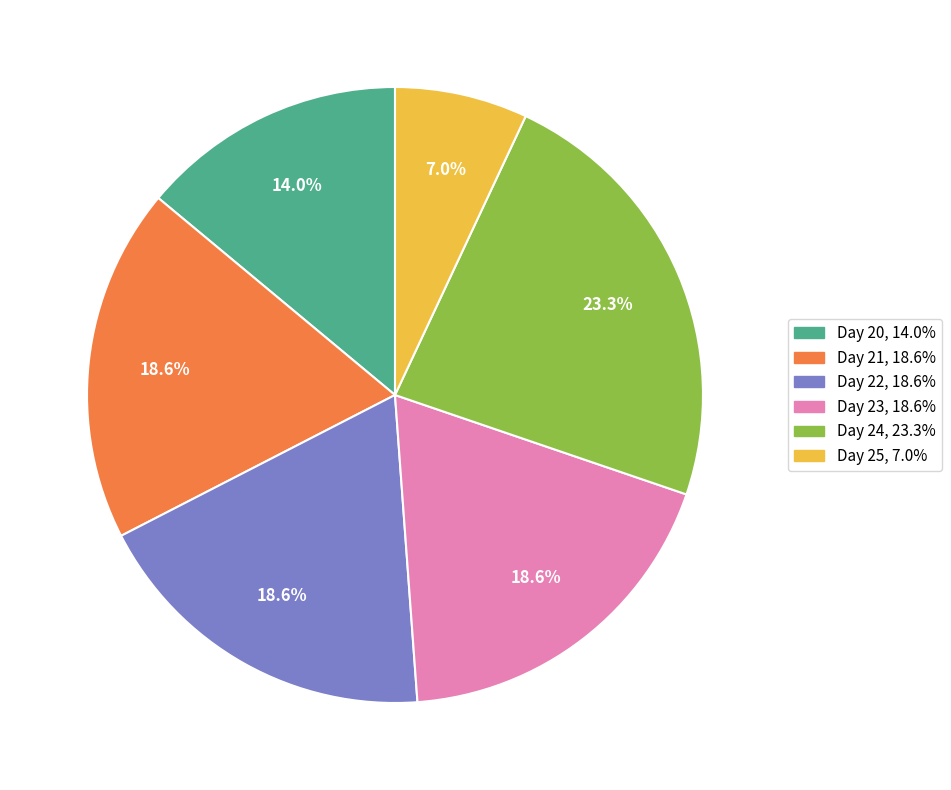

Does any single category account for the majority?

No